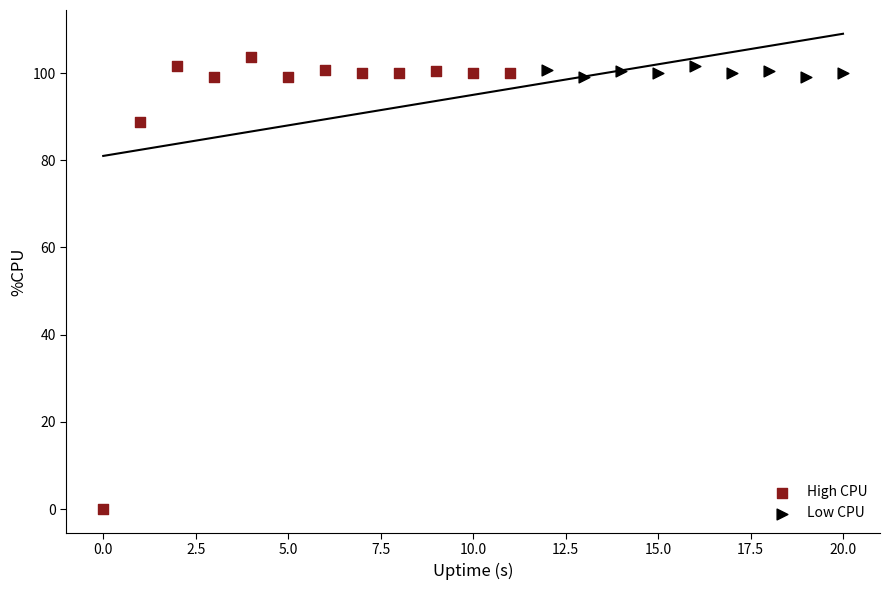

Which series has the widest spread of Y values?

High CPU